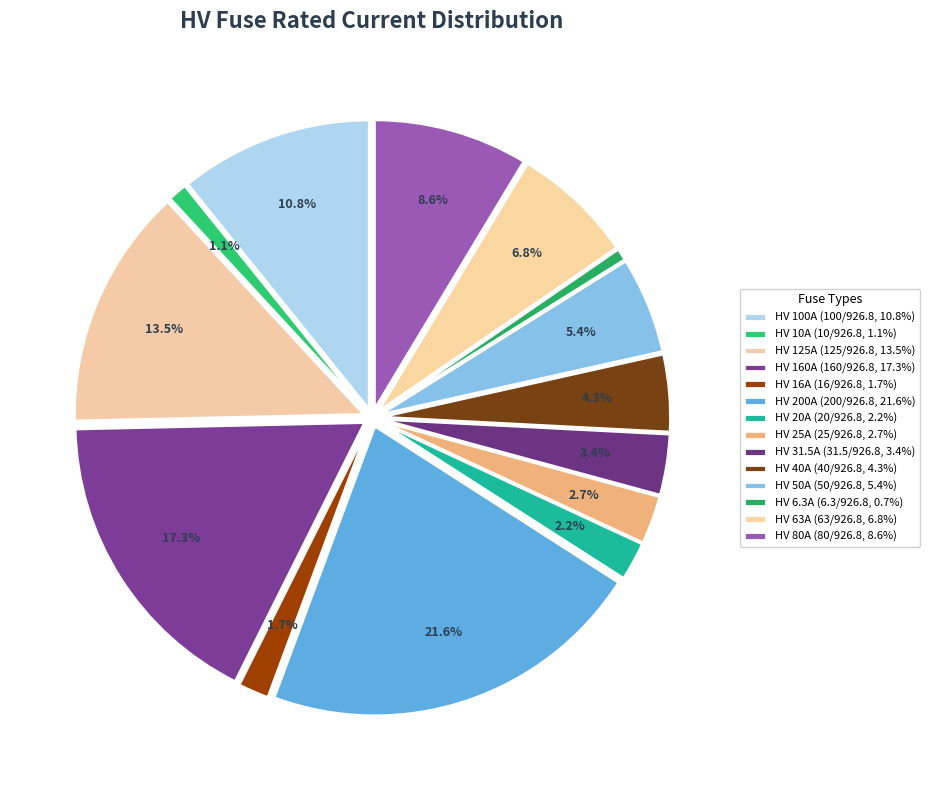

What percentage is the HV 63A slice, to the nearest percent?

7%